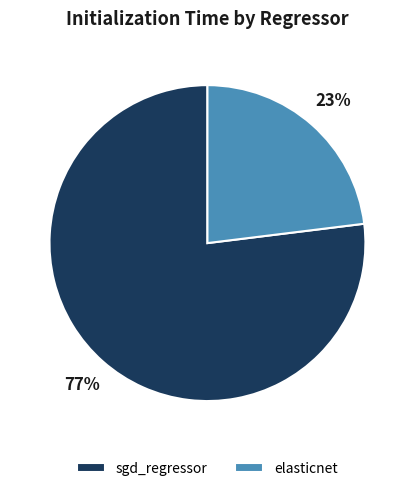

Is the sum of sgd_regressor and elasticnet greater than half?

Yes